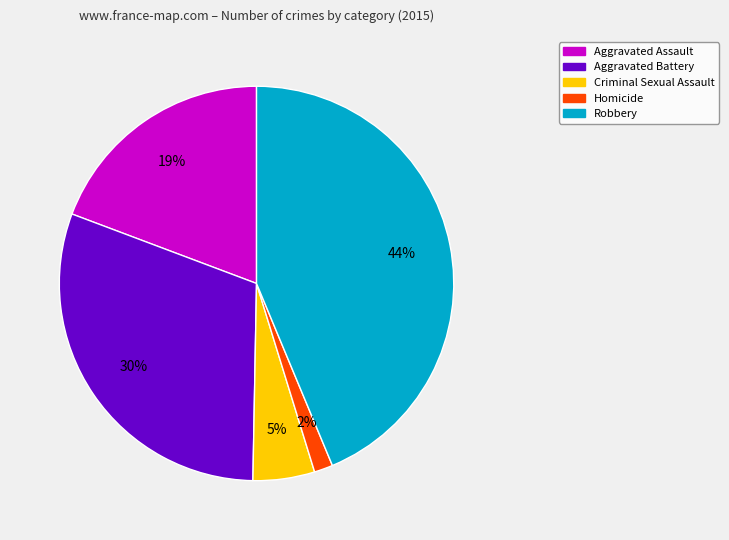

Count the number of slices in the pie.

5